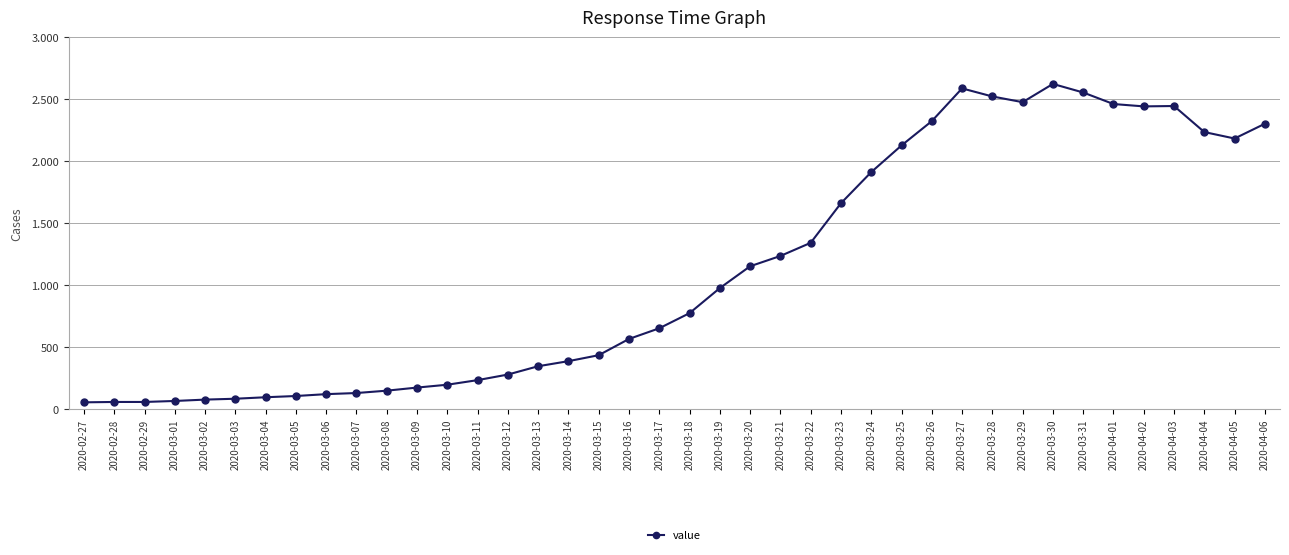

True or false: the data shows 1235 at 2020-03-21.

True